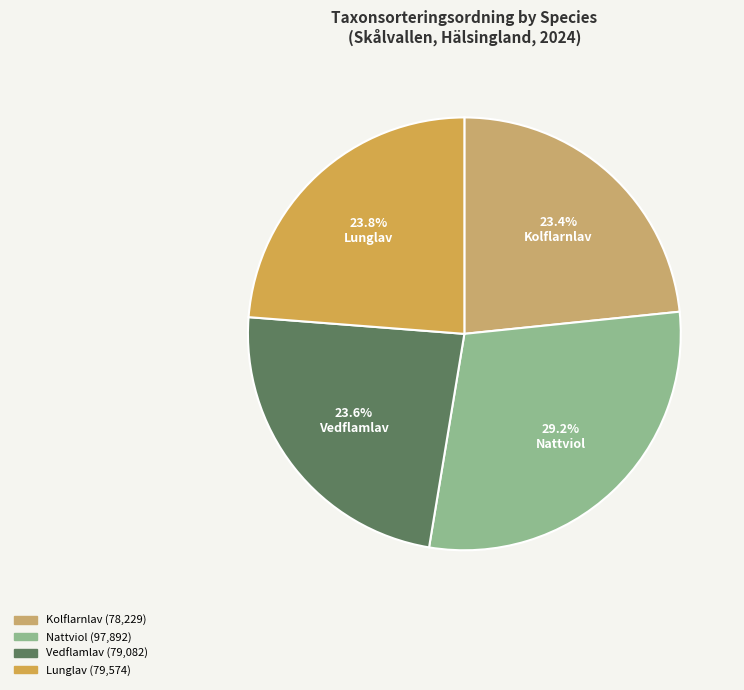

True or false: Lunglav accounts for 37% of the total.

False